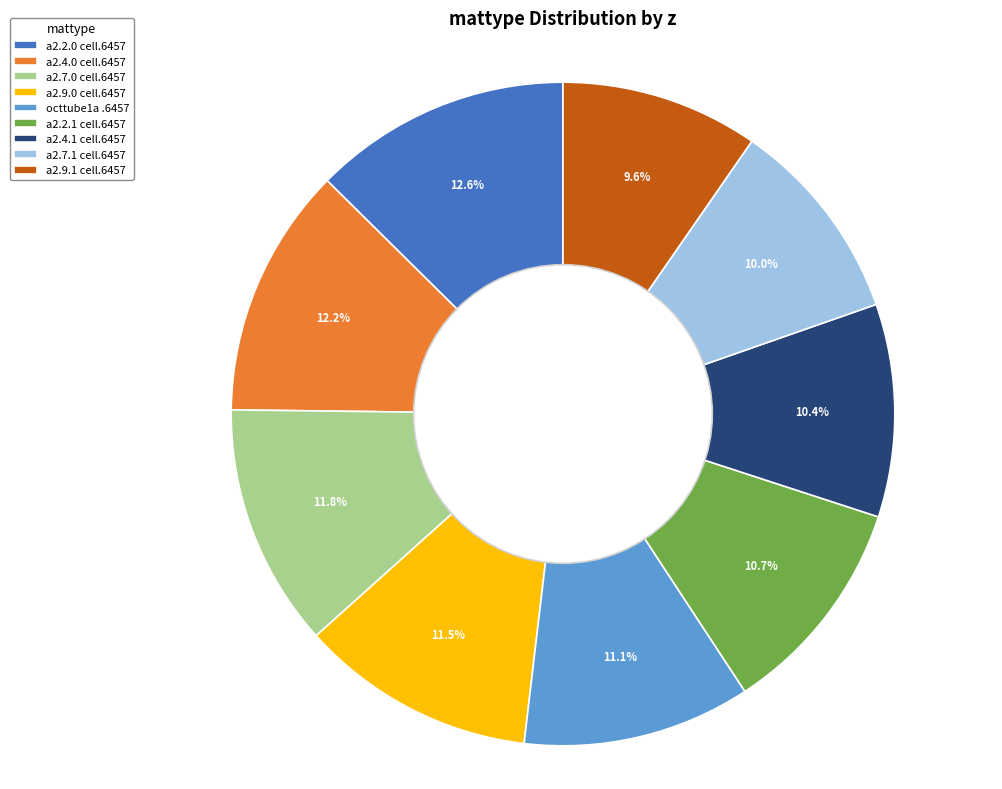

Does a2.7.1 cell.6457 account for over 50% of the chart?

No